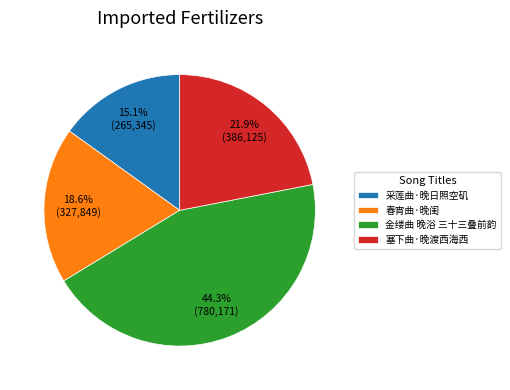

Count the number of slices in the pie.

4